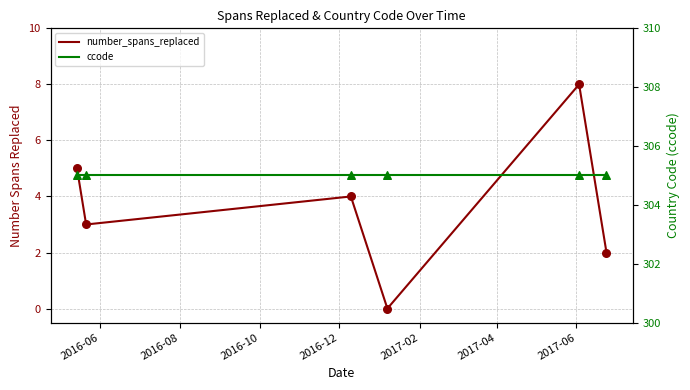

Which series reaches the maximum Y coordinate?

ccode